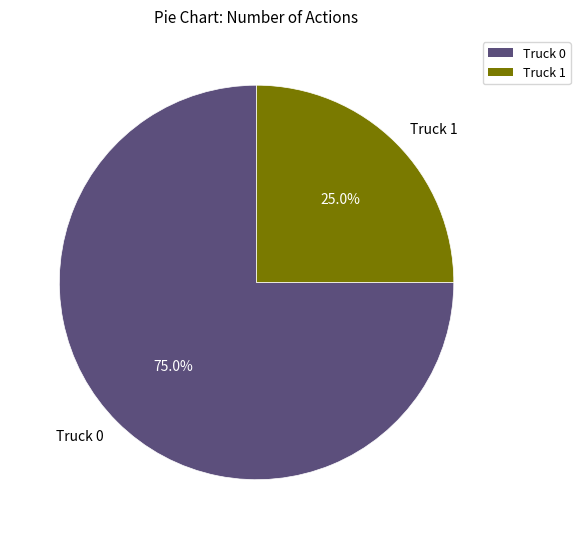

True or false: Truck 0 accounts for 68% of the total.

False